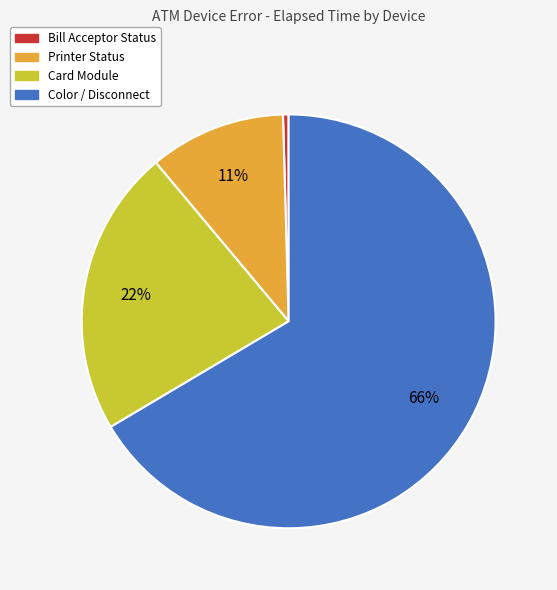

Does any single category account for the majority?

Yes